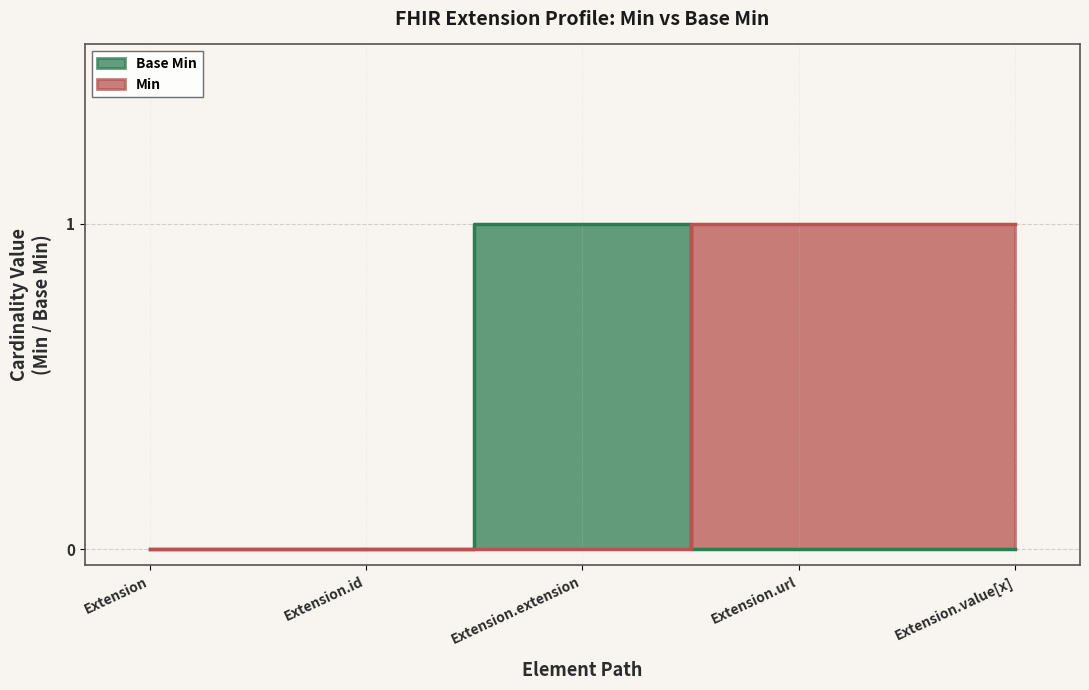

What is the value of the Min point at the 5th from the left?

1